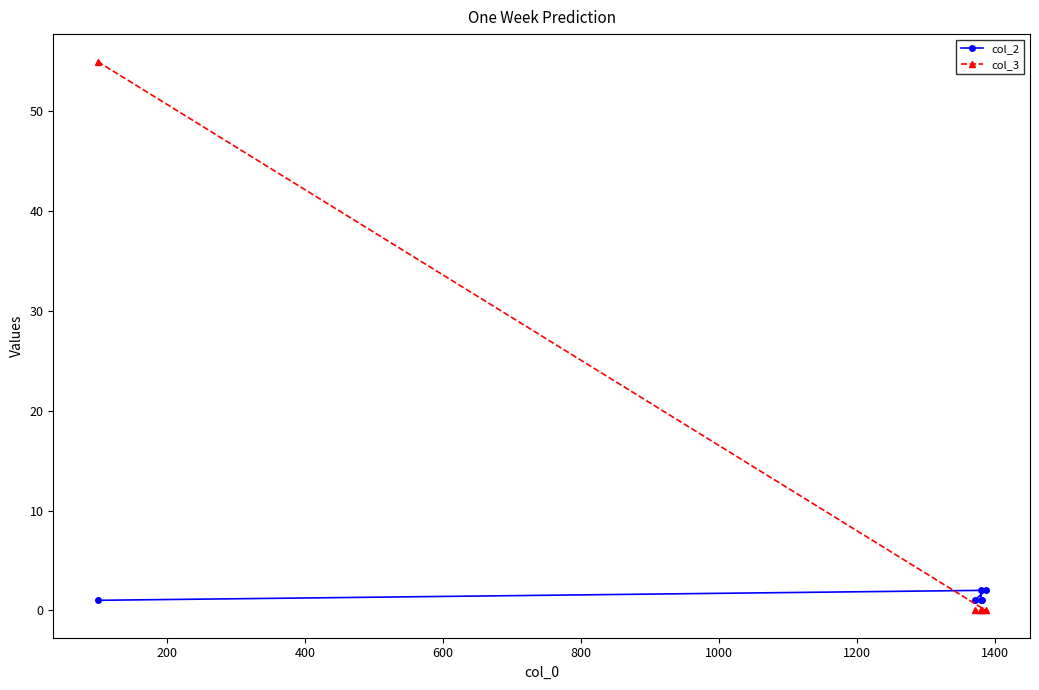

List the series in order of their peak value, lowest first.

col_2, col_3